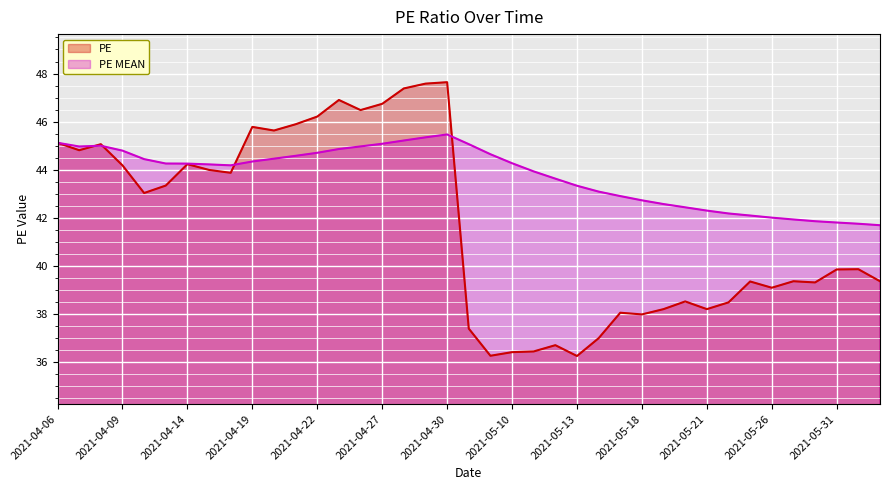

Read the PE value at 2021-05-10.

36.4